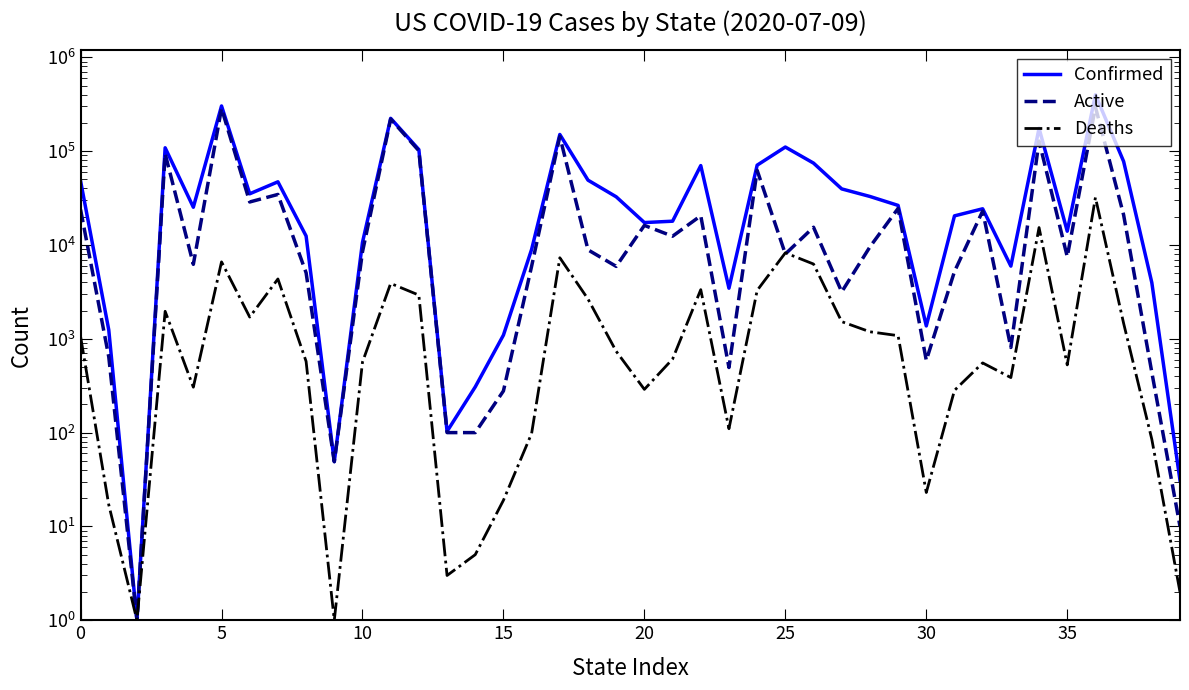

Which series has the largest total across all categories?

Confirmed